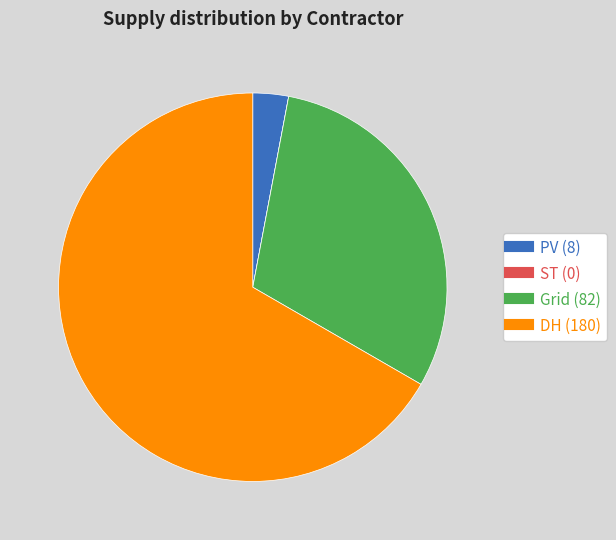

Which slice is the largest?

DH